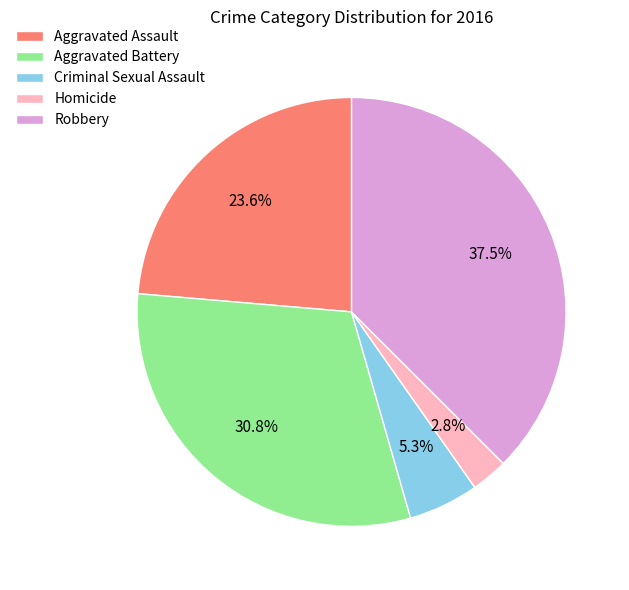

To the nearest percent, what is the combined percentage of Aggravated Assault and Aggravated Battery?

54%